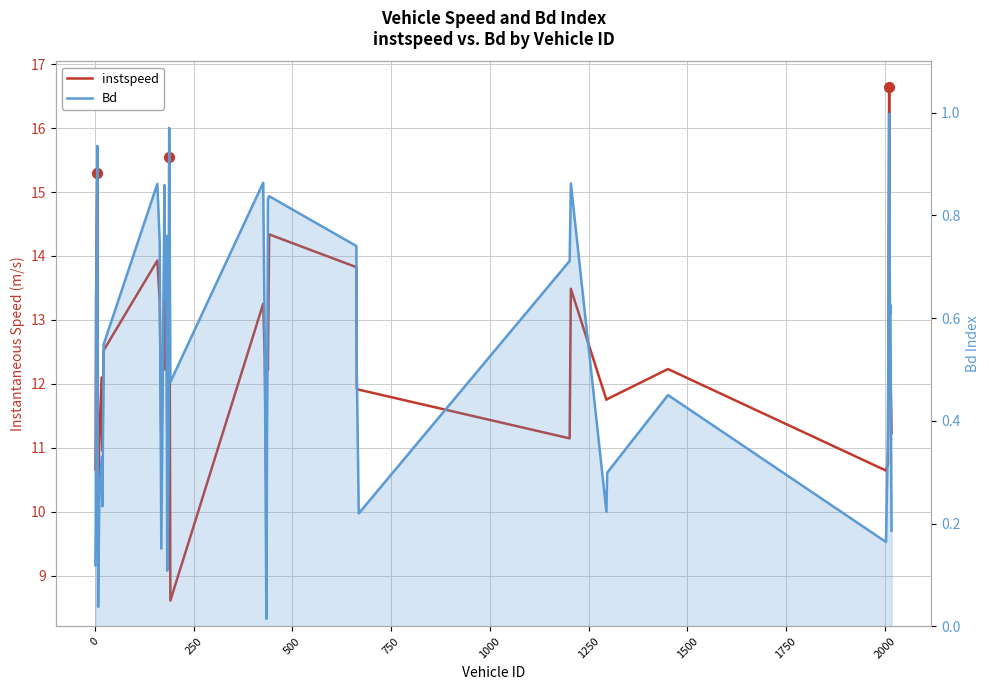

Which series contains the lowest Y value?

Bd